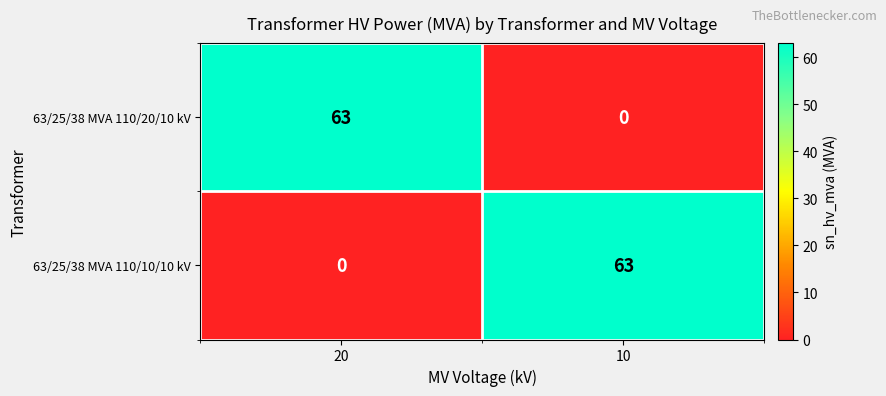

At which label is 63/25/38 MVA 110/10/10 kV closest to 31?

20